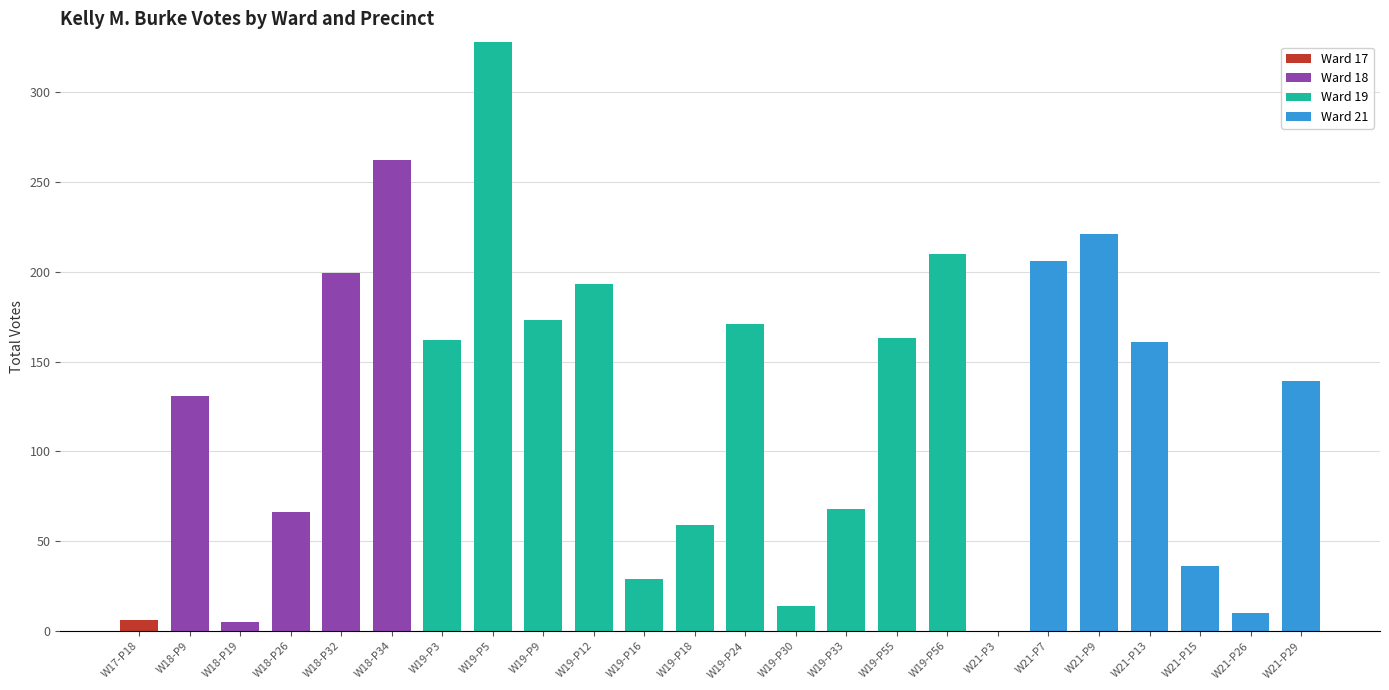

At which category is the sum across all series the highest?

W19-P5